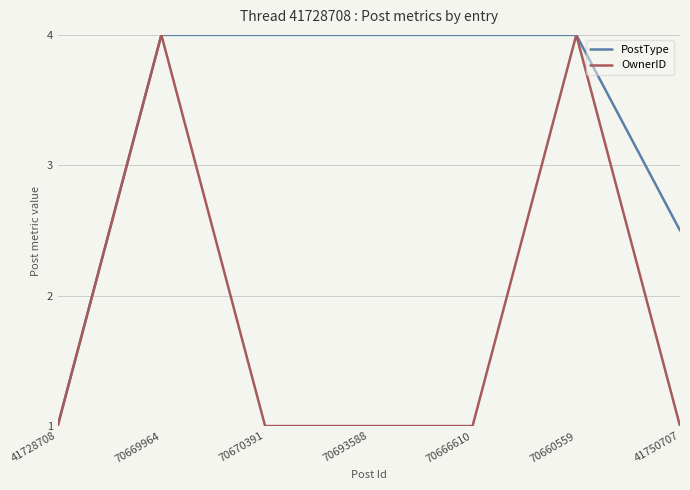

What are all the series names shown in the legend?

PostType, OwnerID